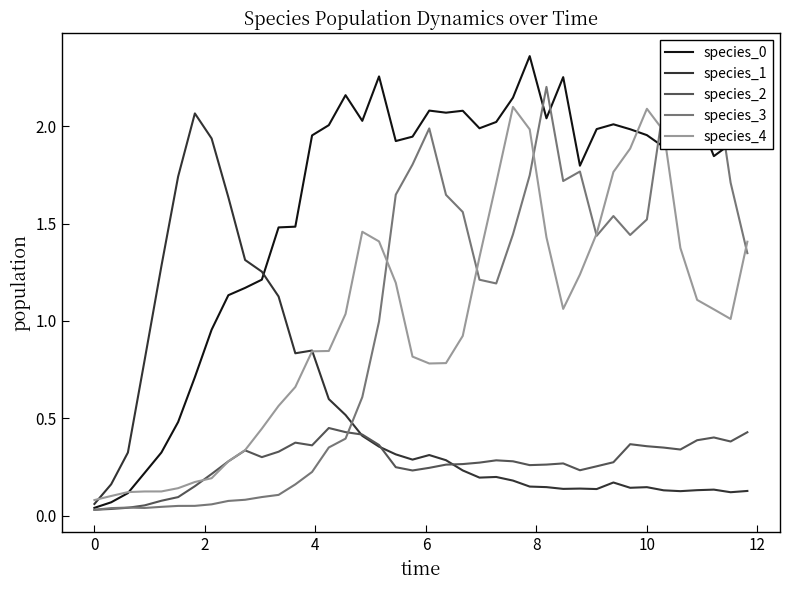

How many interior local valleys does the species_3 series have?

6